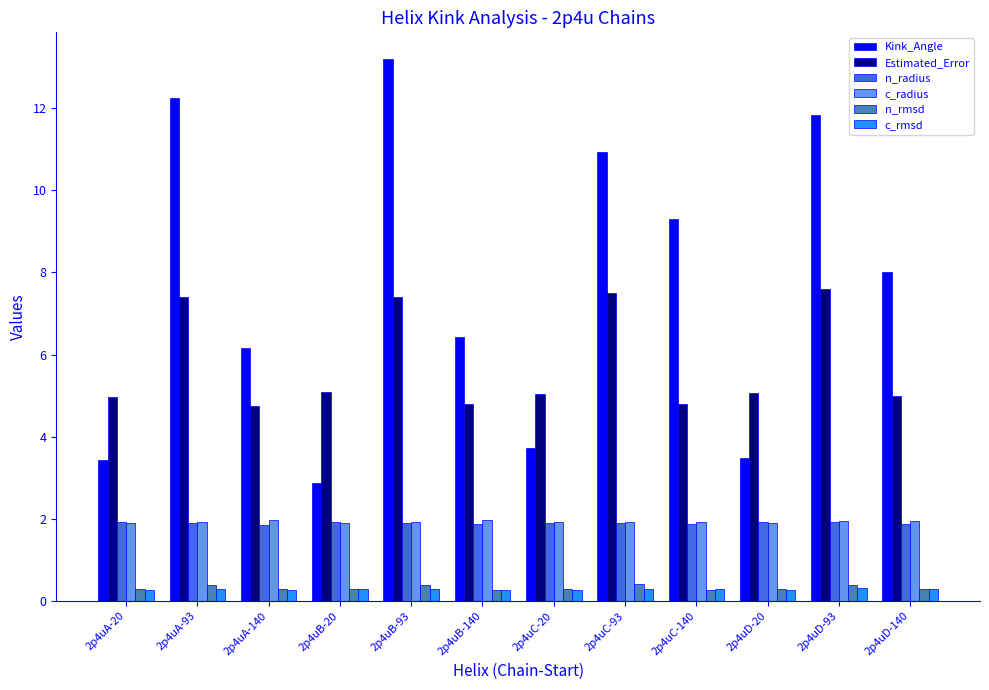

What position from the right is 2p4uC-140?

4